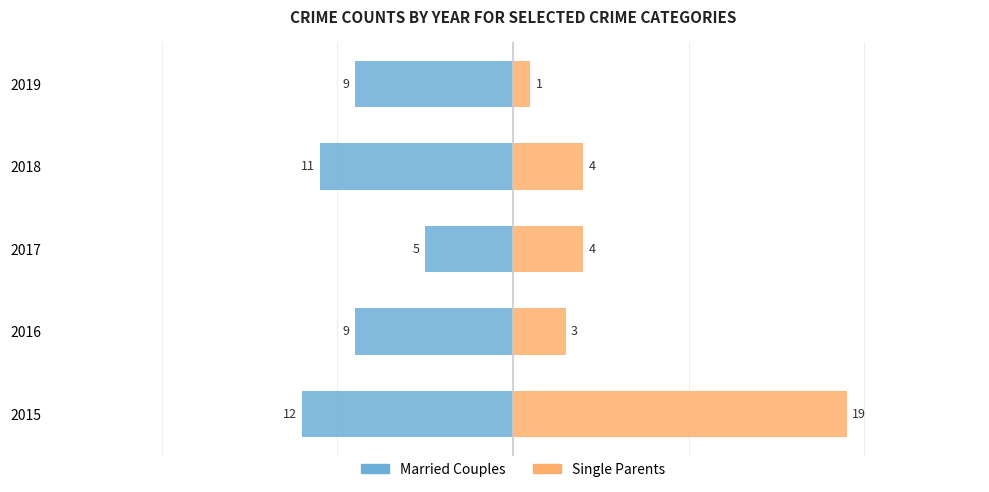

Are the bars grouped side by side (vs. stacked)?

Yes